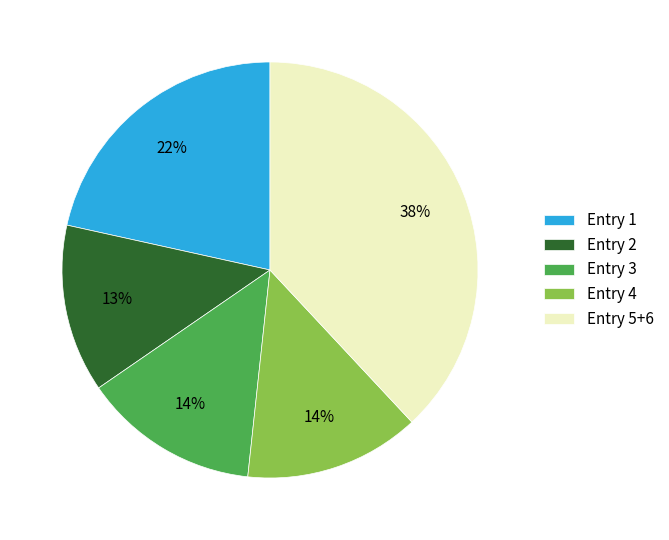

Does Entry 2 account for over 50% of the chart?

No